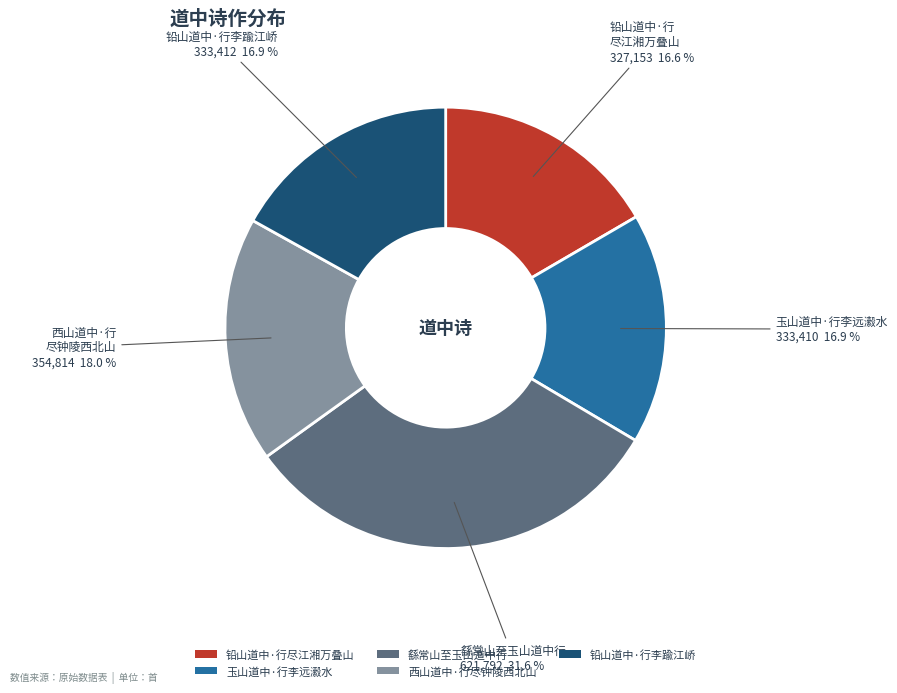

Which slice is the largest?

繇常山至玉山道中行